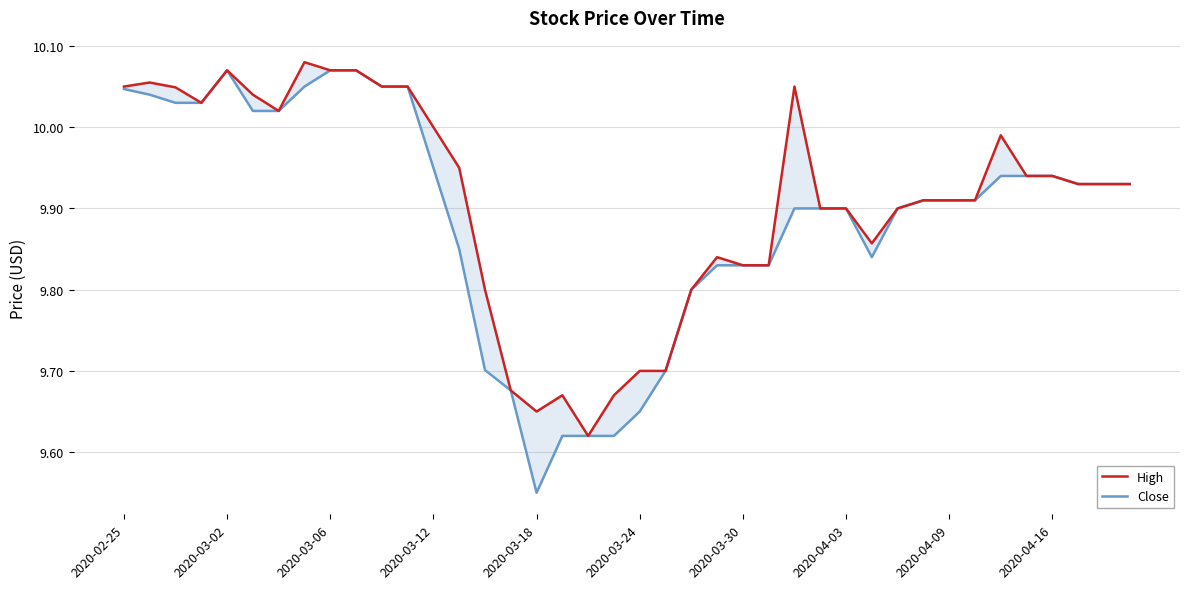

What is the minimum value for Close?

9.6